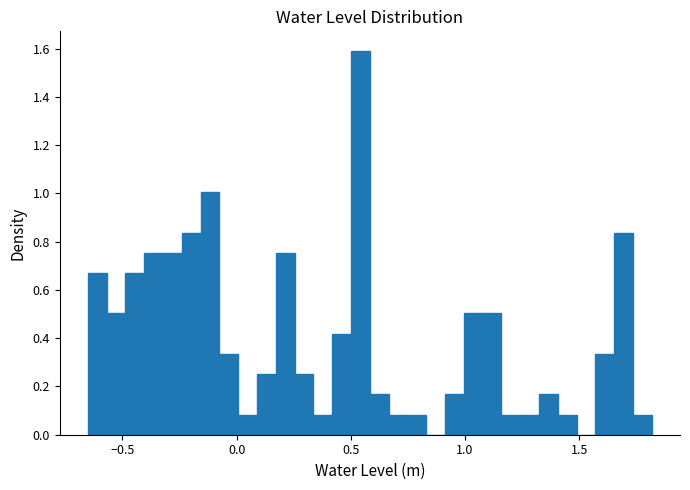

Read against the x-axis, roughly where is the centre of the tallest bar?

0.55